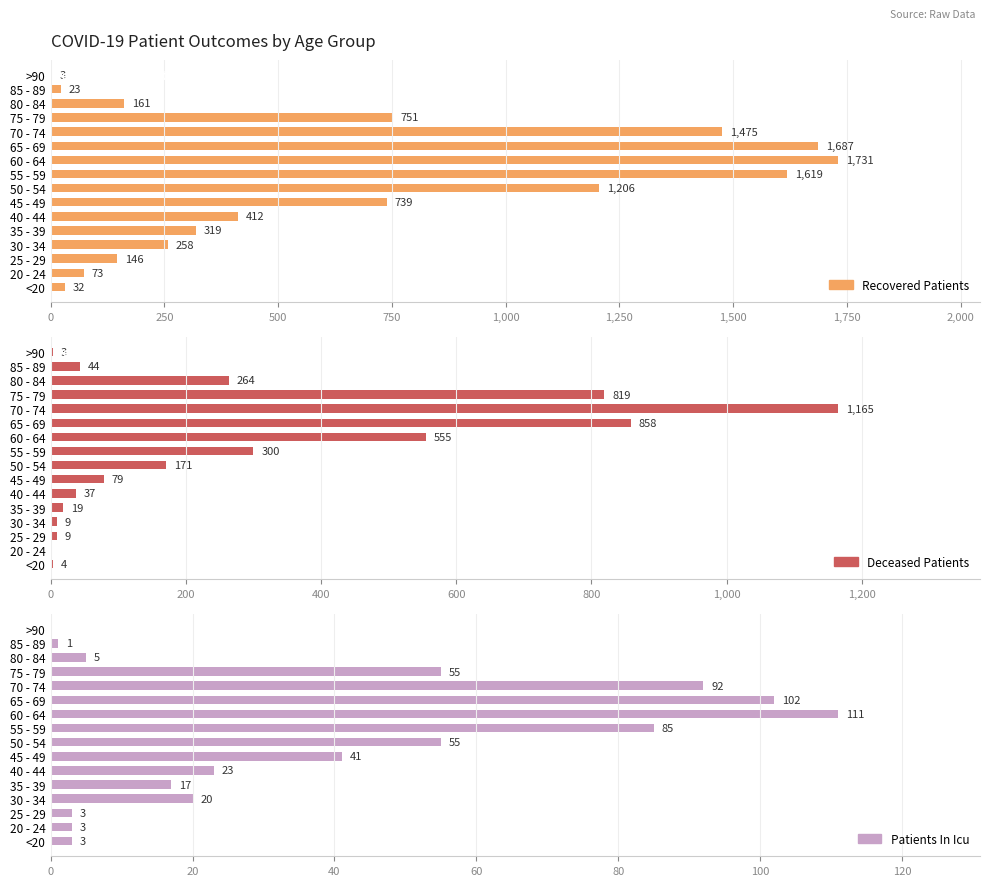

How many groups of bars are there?

16